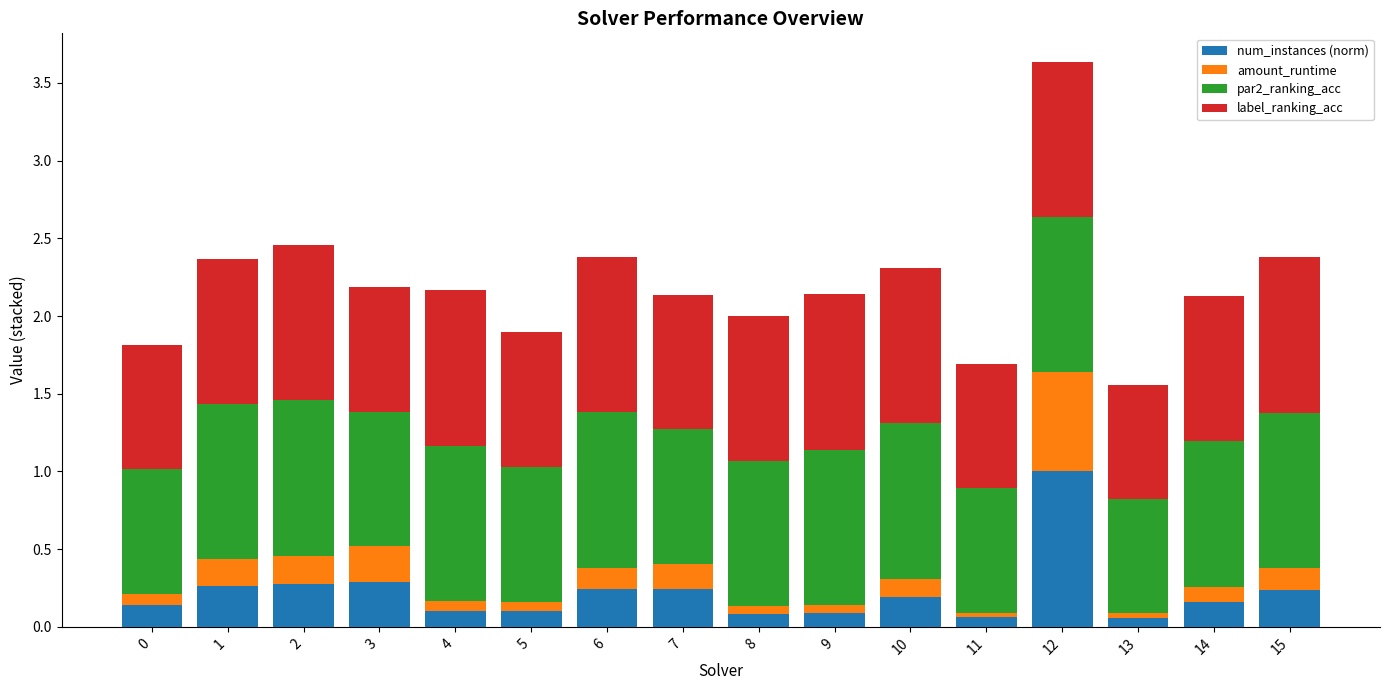

Is it true that num_instances (norm) equals 0.4 at 15?

False